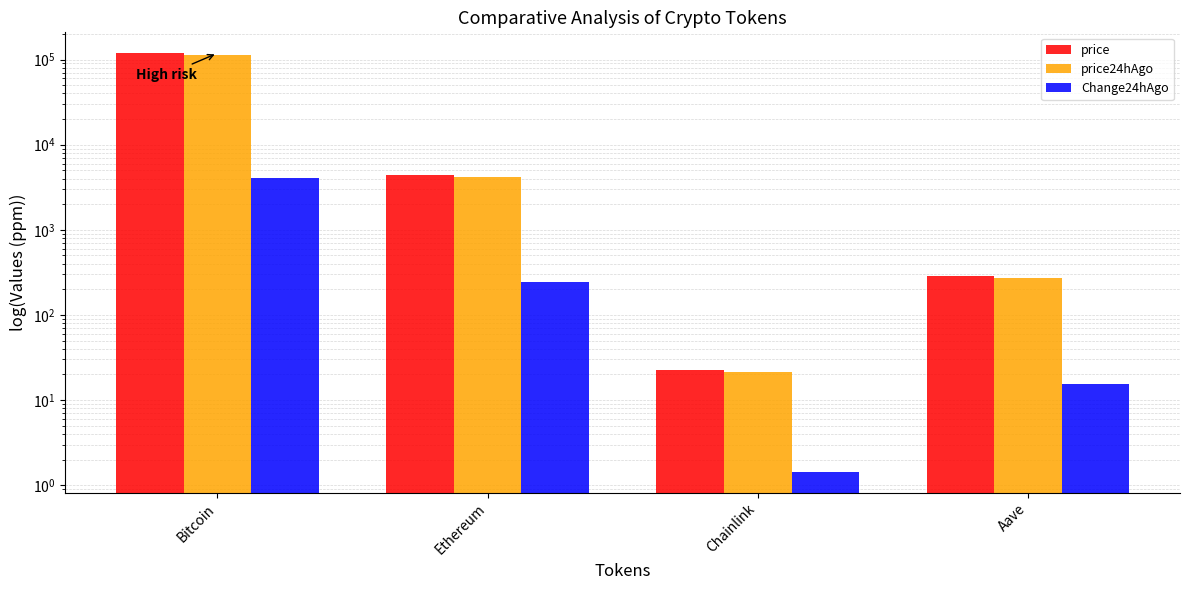

At which label does price24hAgo reach its peak?

Bitcoin